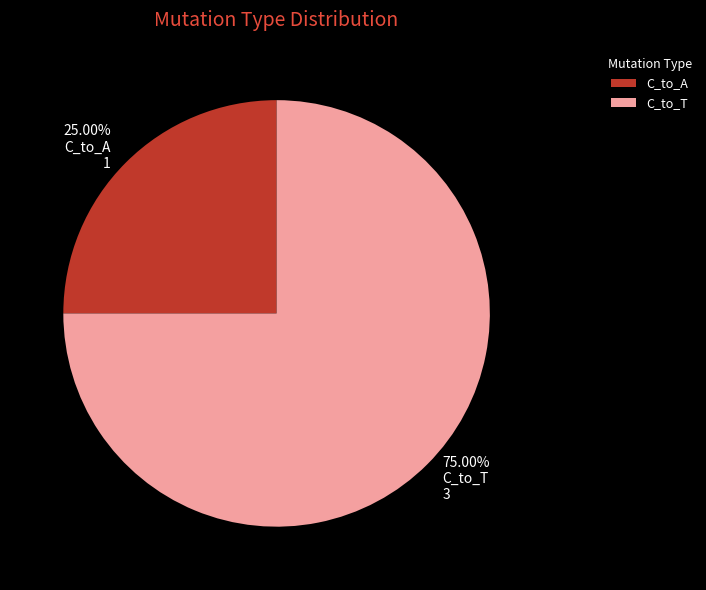

How many slices are in this pie chart?

2